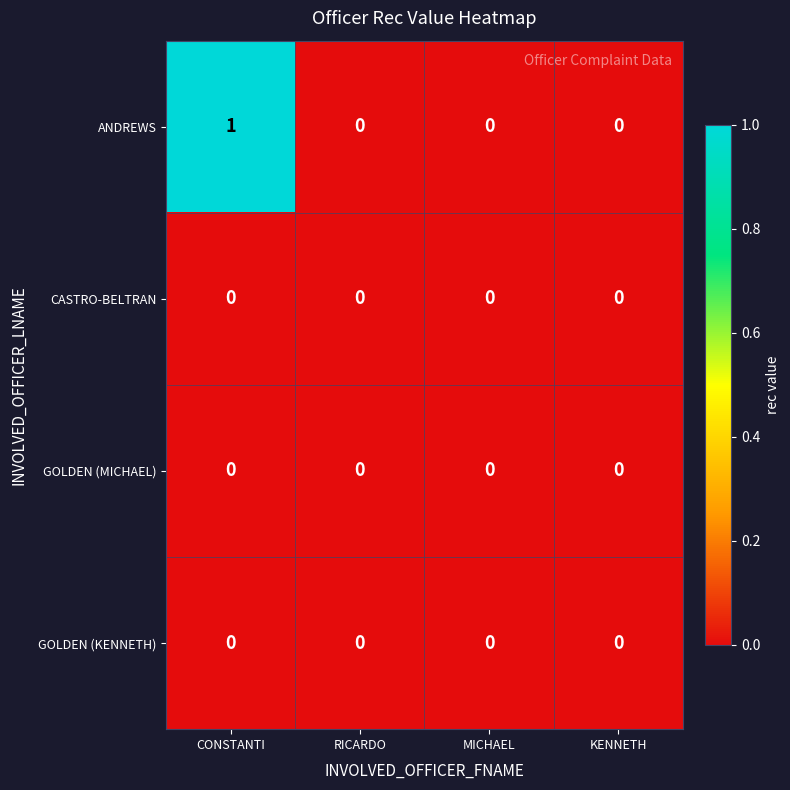

The ANDREWS series shows 0 at KENNETH. True or false?

True